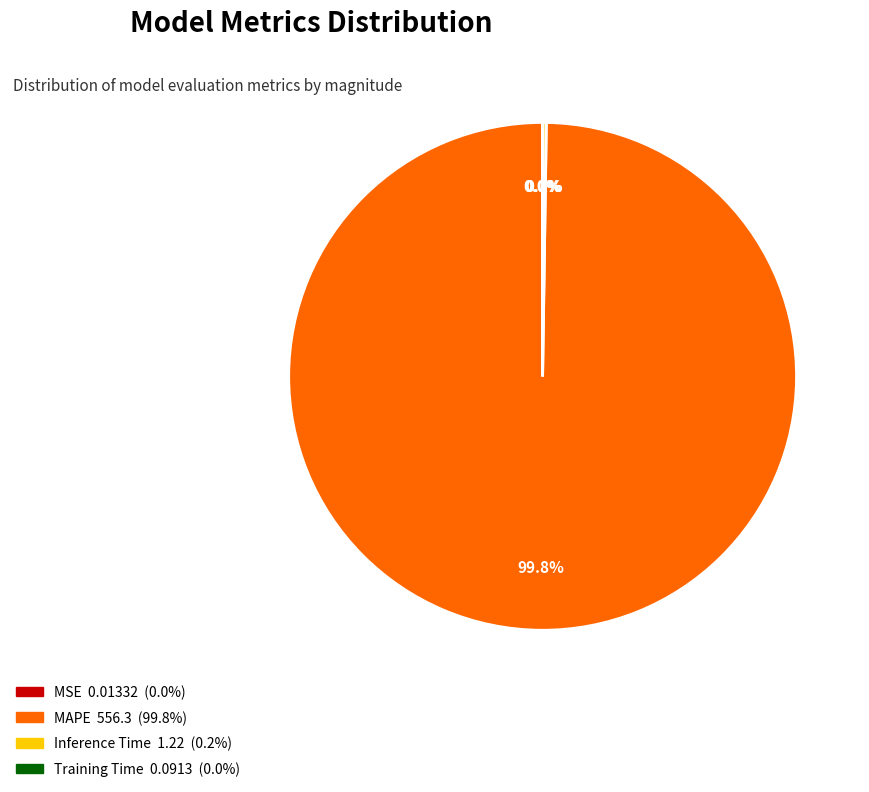

What is the majority slice?

MAPE